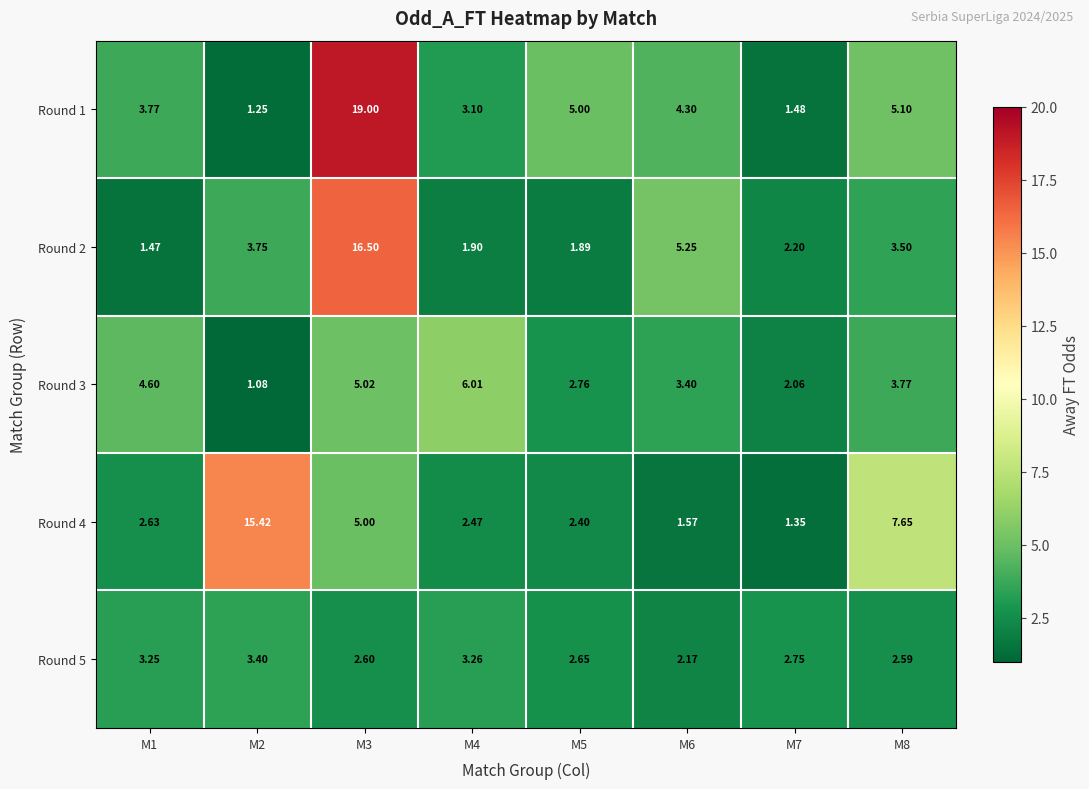

At which category is the sum across all series the highest?

M3